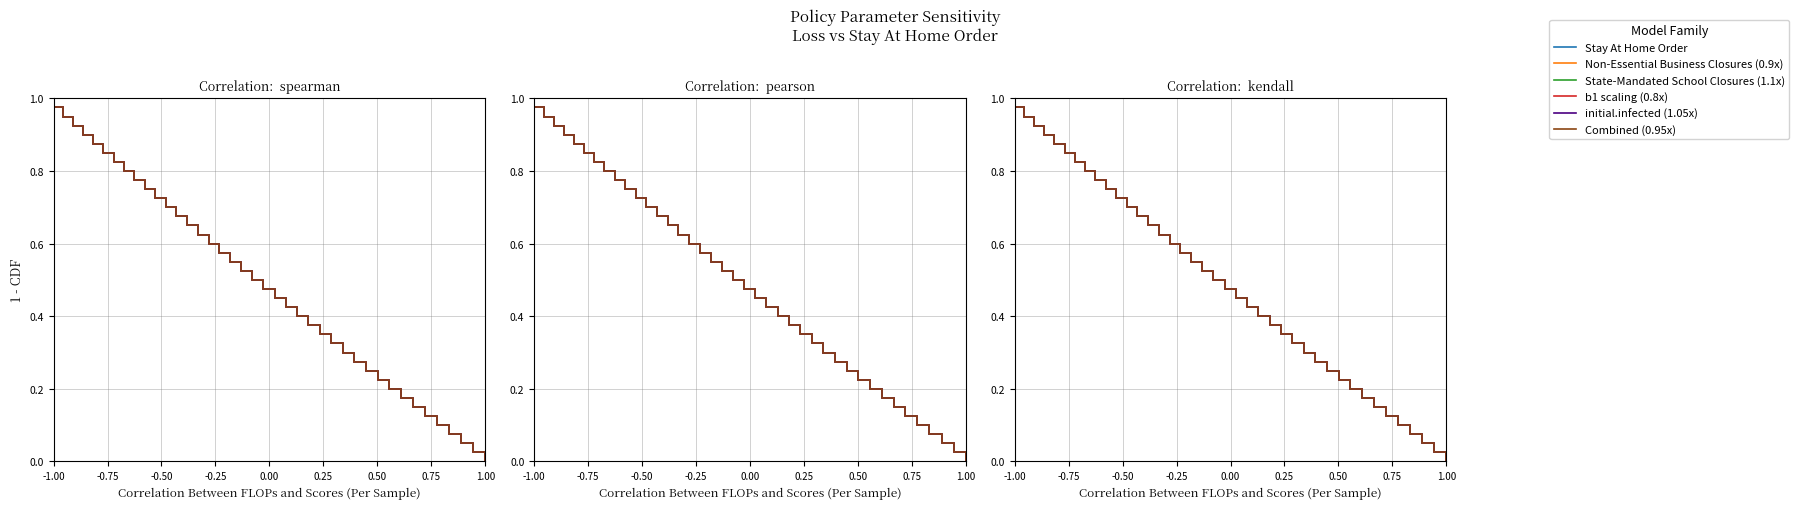

What is the average value of the initial.infected (1.05x) series?

0.5